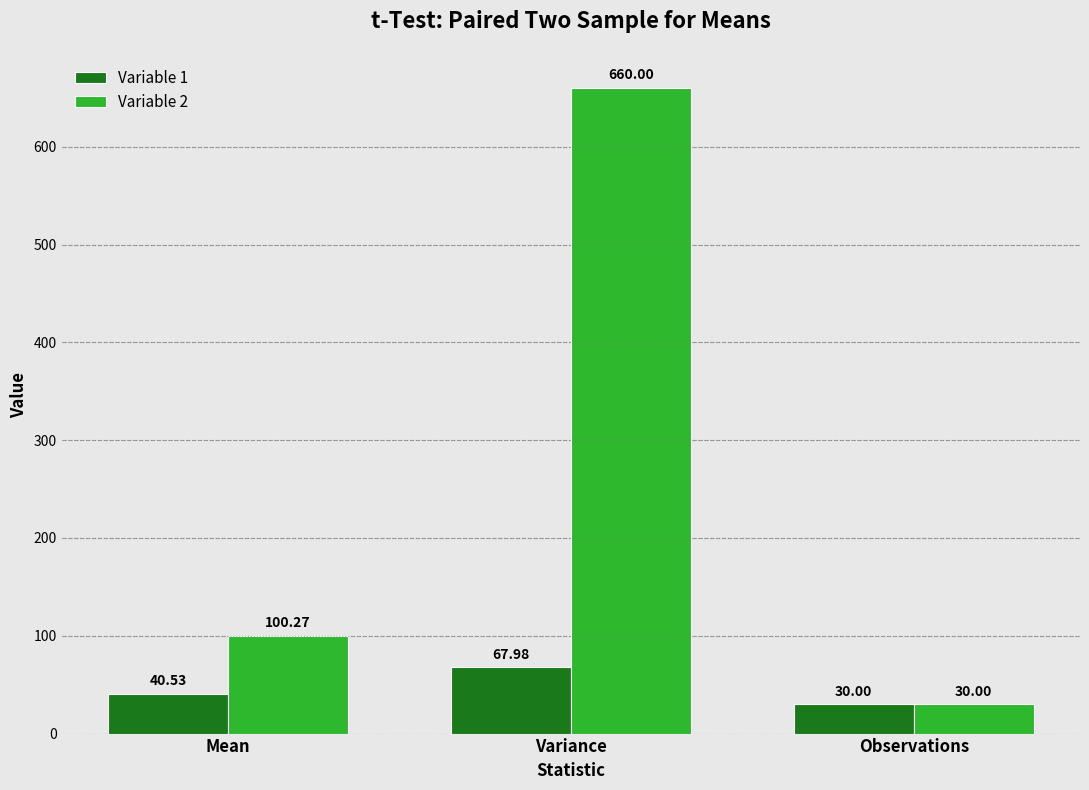

How many groups of bars are there?

3